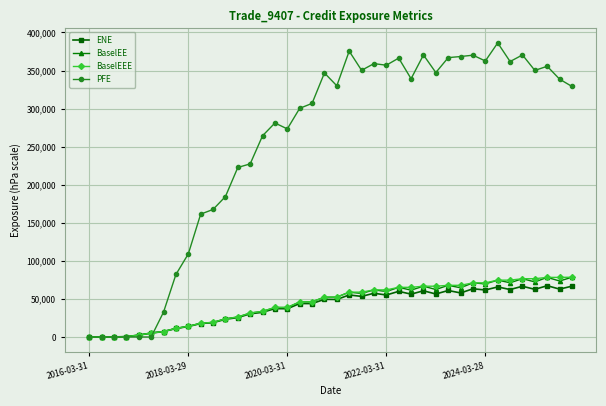

At how many categories does at least one series exceed 146368?

31